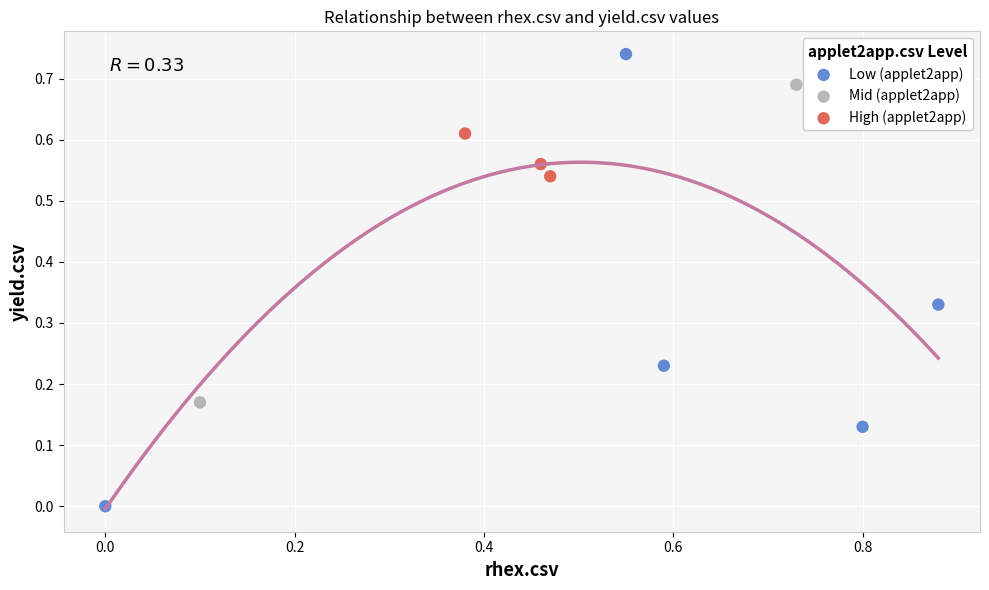

What are all the series names shown in the legend?

Low (applet2app), Mid (applet2app), High (applet2app)